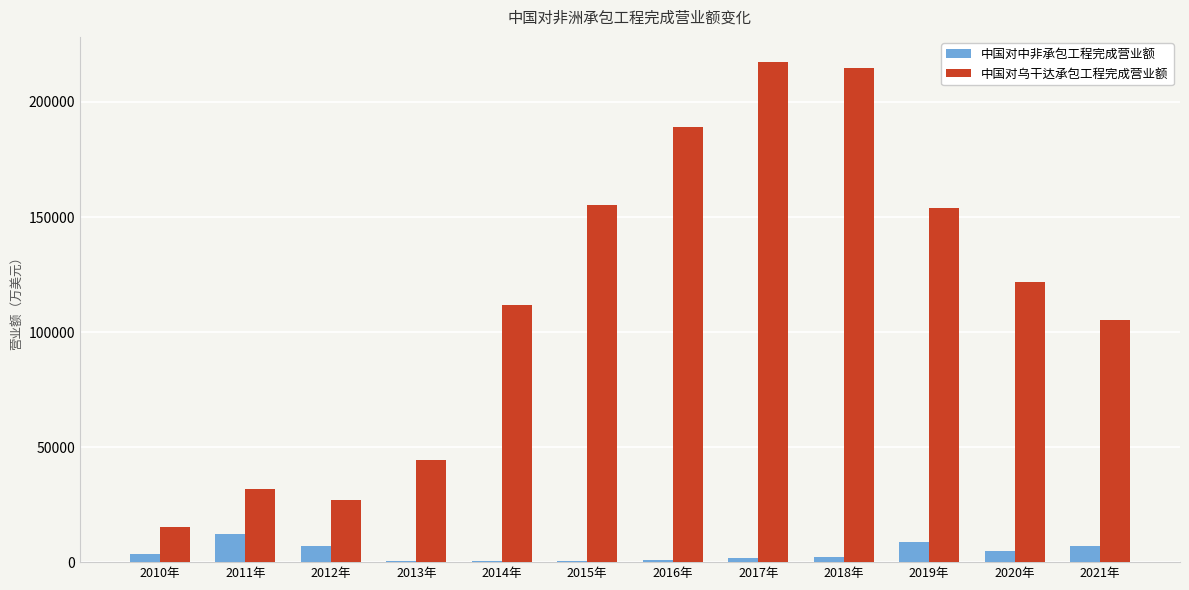

Are the bars horizontal?

No